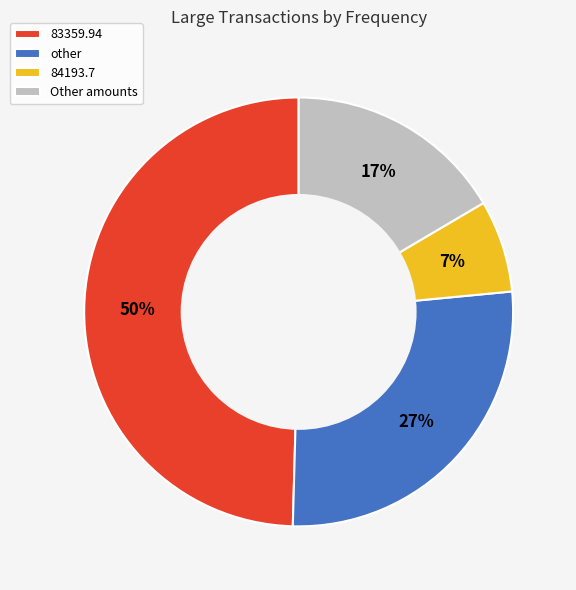

Count the number of slices in the pie.

4